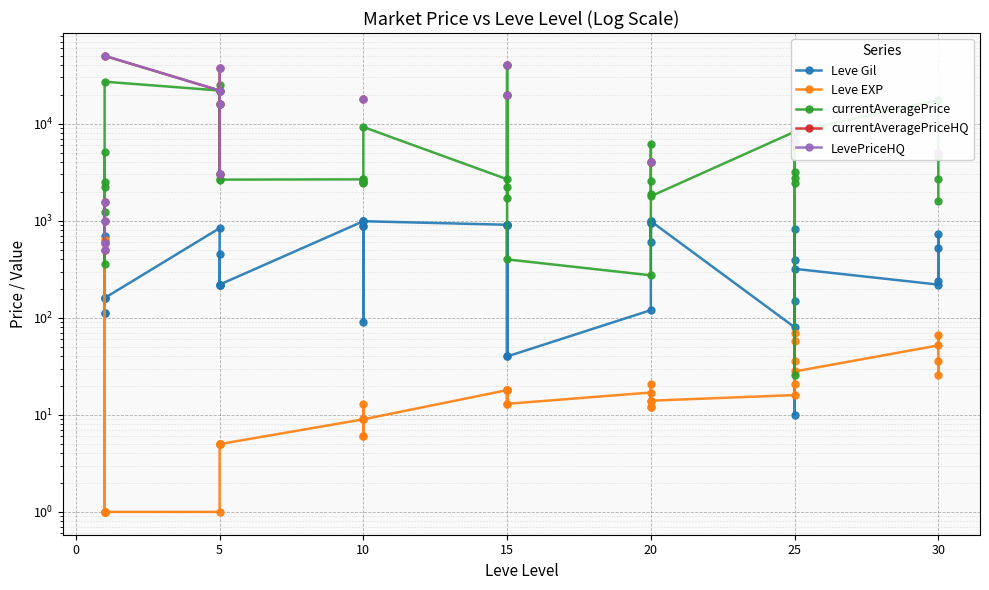

Which series has the widest spread of values?

currentAveragePriceHQ